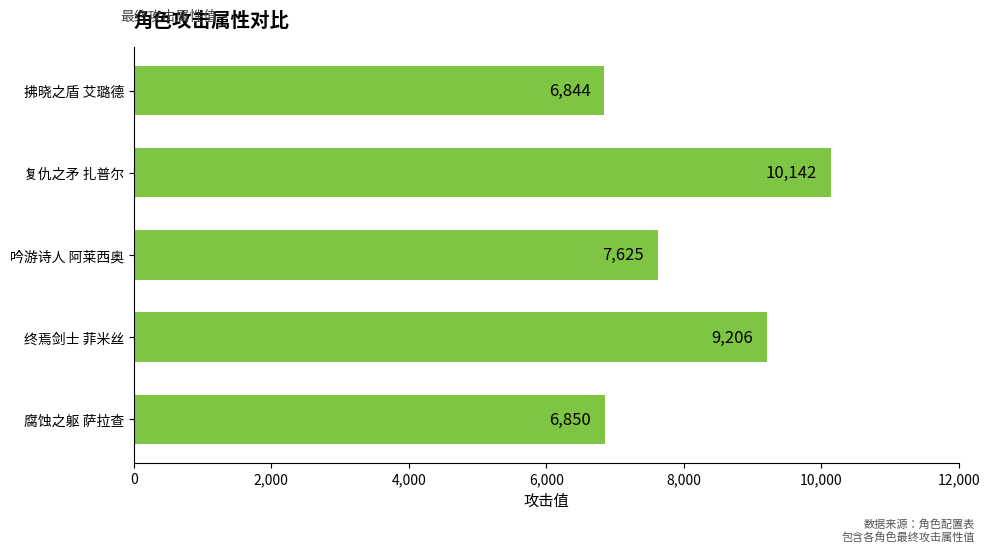

Reading top to bottom, extract all data points from this chart.

拂晓之盾 艾璐德=6844	复仇之矛 扎普尔=10142	吟游诗人 阿莱西奥=7625	终焉剑士 菲米丝=9206	腐蚀之躯 萨拉查=6850